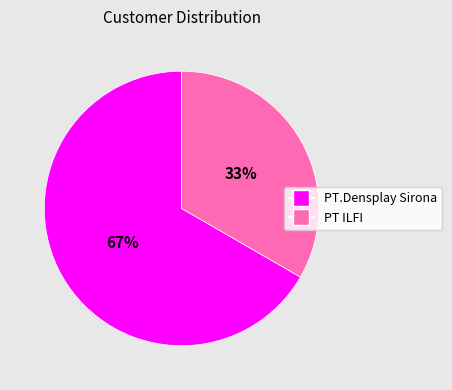

To the nearest percent, what is the average slice percentage?

50%